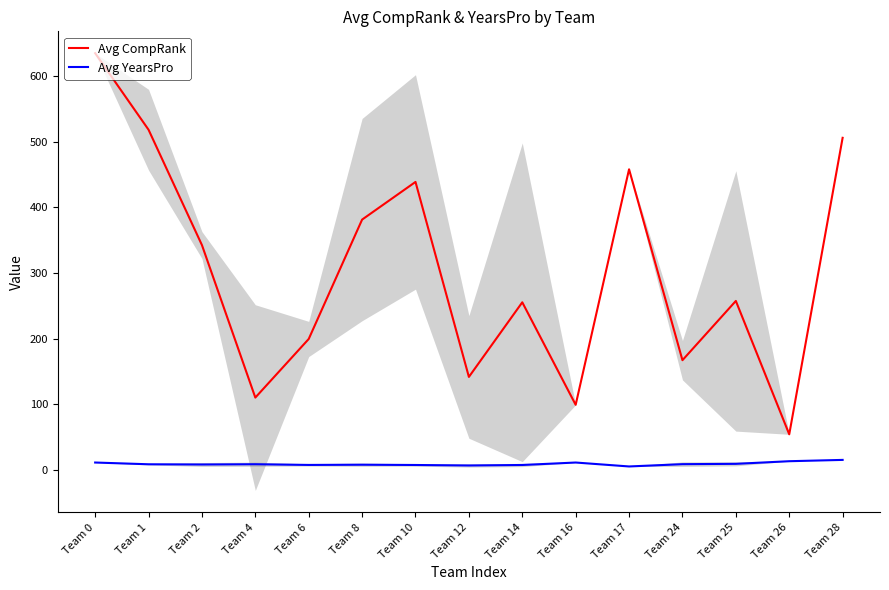

What are all the series names shown in the legend?

Avg CompRank, Avg YearsPro